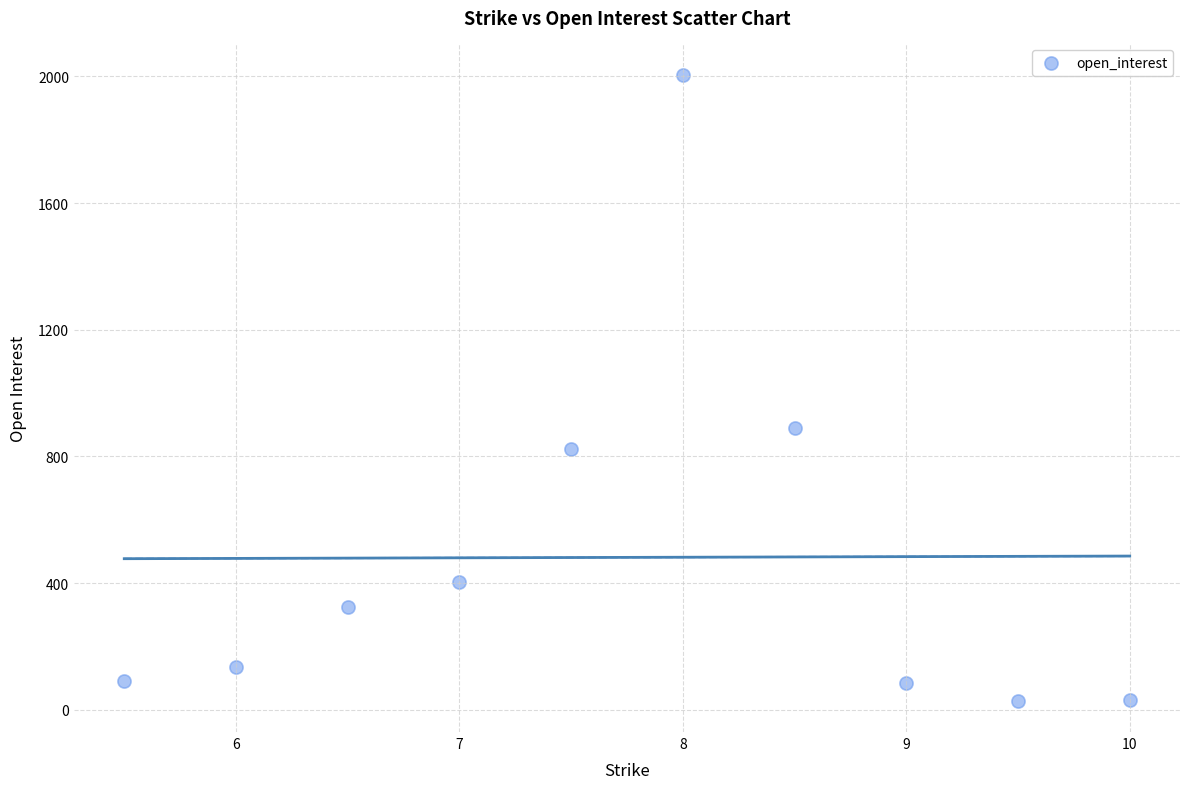

What Y value in the scatter plot is closest to 1017?

889